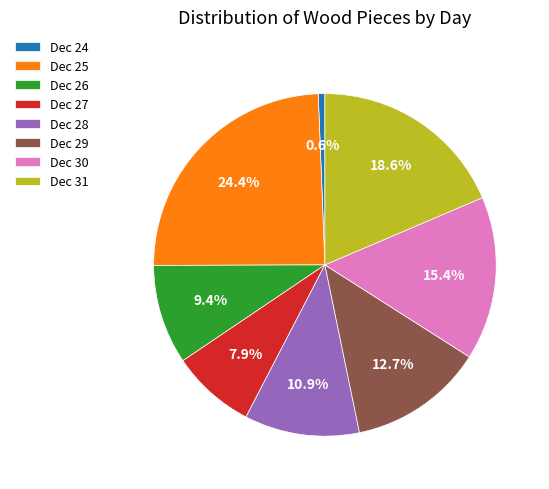

To the nearest percent, what is the difference between the largest and smallest slice percentages?

24%